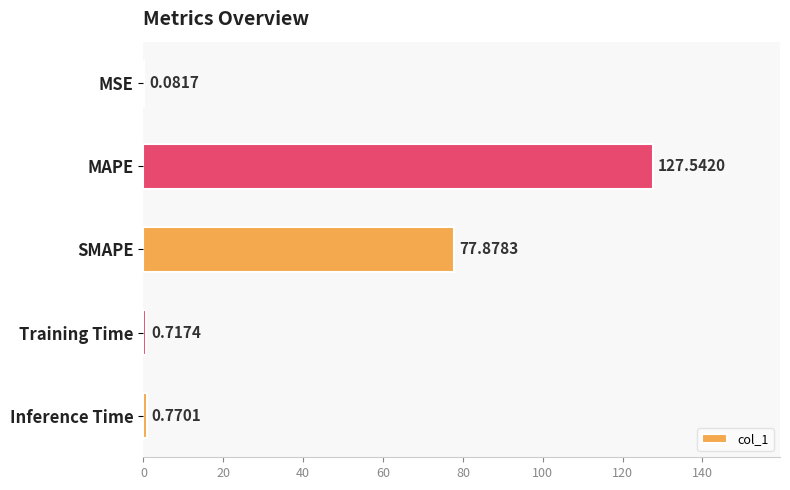

What is the sum of the values at Inference Time and MSE?

0.9